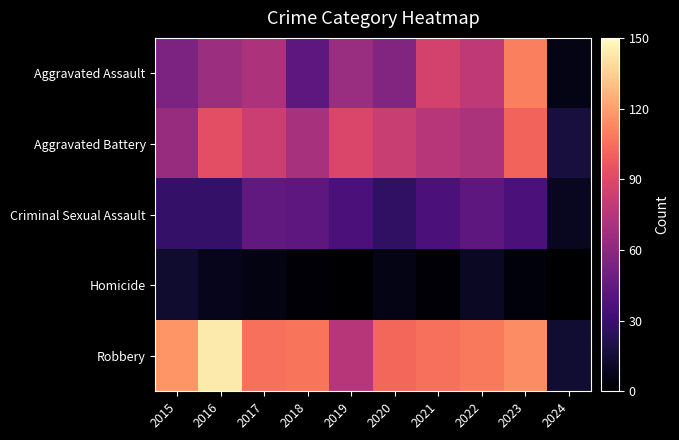

How many data points does each series have?

10